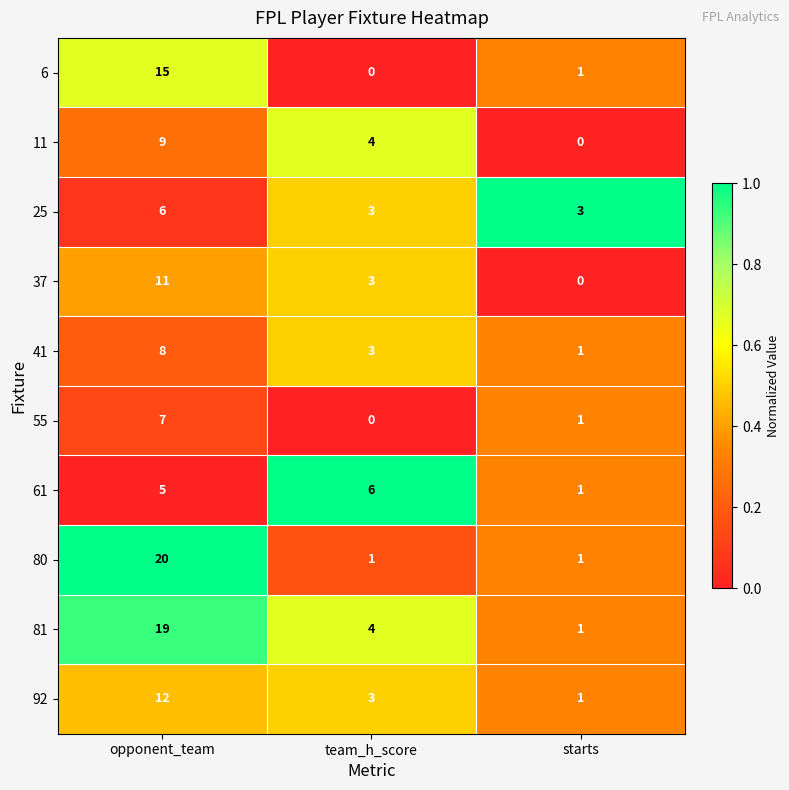

What is the difference between the highest and lowest values at opponent_team?

15